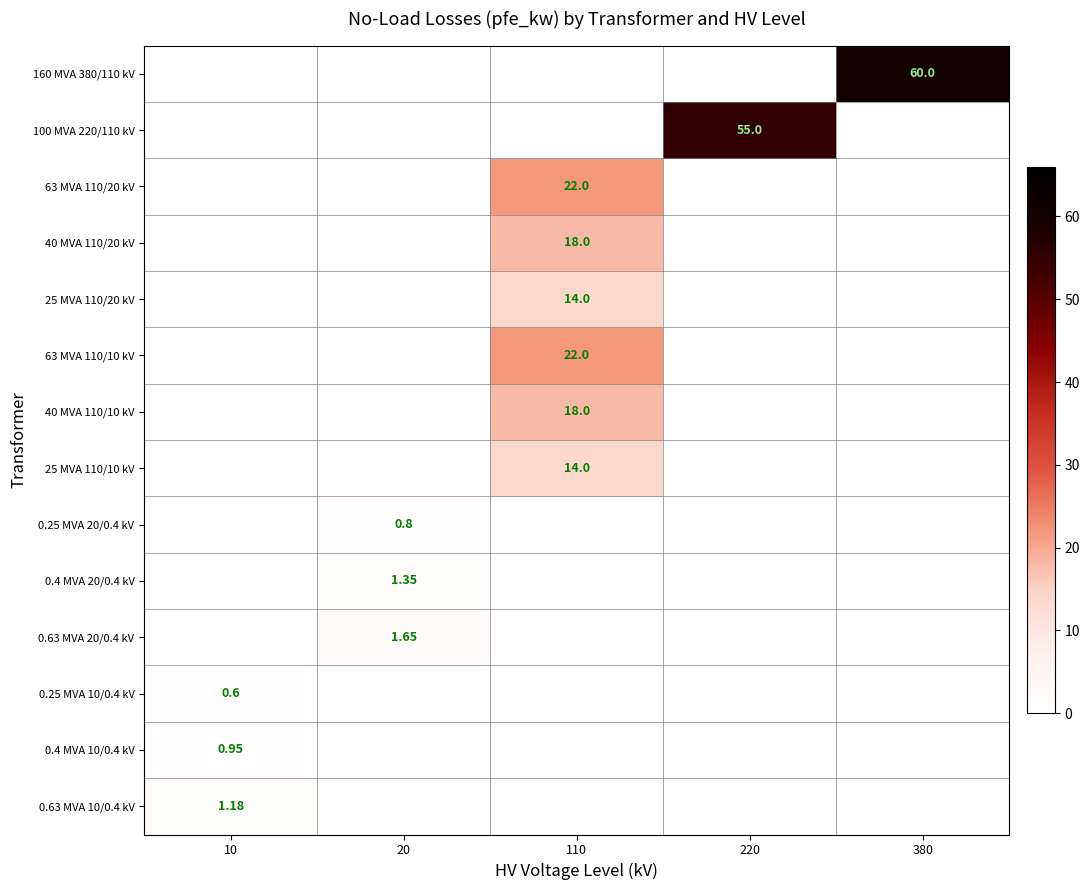

The 160 MVA 380/110 kV series shows 41.2 at 380. True or false?

False